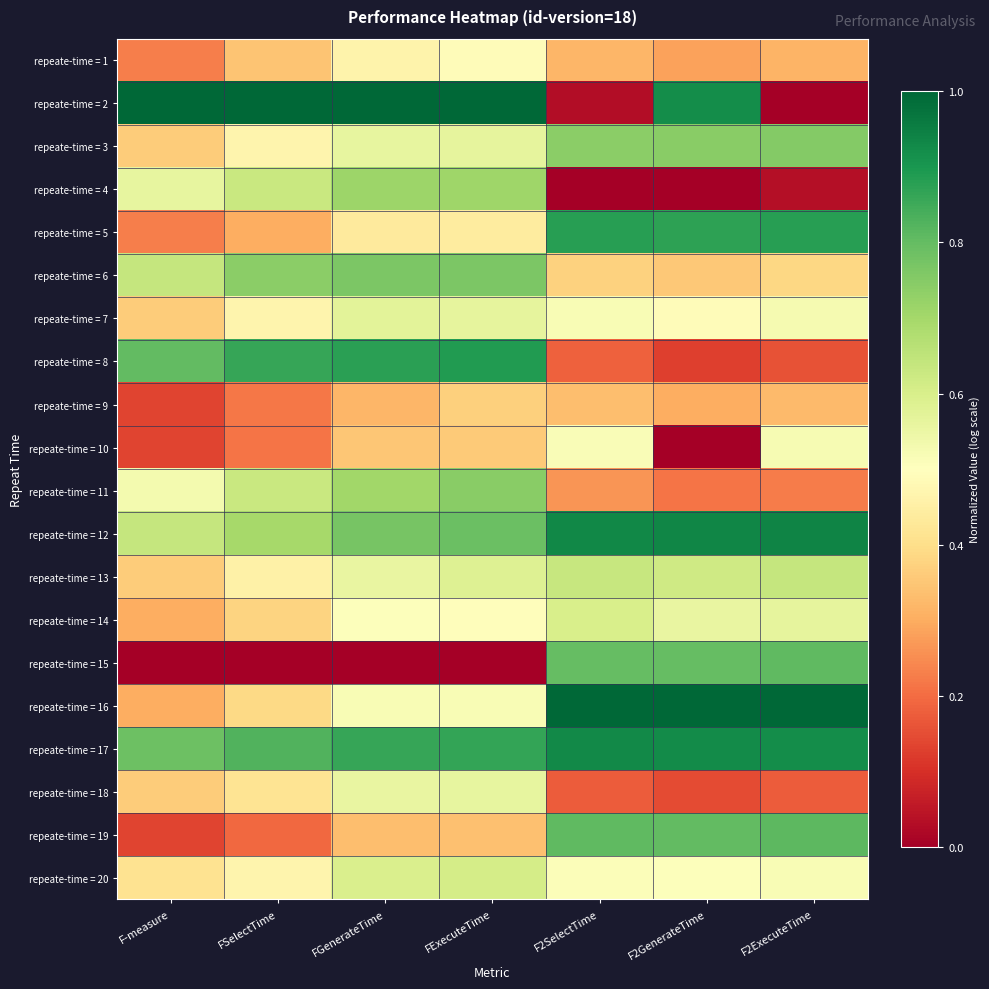

Reading left to right, extract all data points from this chart.

repeate-time = 1: F-measure=0.2	FSelectTime=0.3	FGenerateTime=0.5	FExecuteTime=0.5	F2SelectTime=0.3	F2GenerateTime=0.3	F2ExecuteTime=0.3
repeate-time = 2: F-measure=1.0	FSelectTime=1.0	FGenerateTime=1.0	FExecuteTime=1.0	F2SelectTime=0.0	F2GenerateTime=0.9	F2ExecuteTime=0.0
repeate-time = 3: F-measure=0.4	FSelectTime=0.5	FGenerateTime=0.6	FExecuteTime=0.6	F2SelectTime=0.7	F2GenerateTime=0.7	F2ExecuteTime=0.8
repeate-time = 4: F-measure=0.6	FSelectTime=0.6	FGenerateTime=0.7	FExecuteTime=0.7	F2SelectTime=0.0	F2GenerateTime=0.0	F2ExecuteTime=0.0
repeate-time = 5: F-measure=0.2	FSelectTime=0.3	FGenerateTime=0.4	FExecuteTime=0.4	F2SelectTime=0.9	F2GenerateTime=0.9	F2ExecuteTime=0.9
repeate-time = 6: F-measure=0.6	FSelectTime=0.7	FGenerateTime=0.8	FExecuteTime=0.8	F2SelectTime=0.4	F2GenerateTime=0.4	F2ExecuteTime=0.4
repeate-time = 7: F-measure=0.4	FSelectTime=0.5	FGenerateTime=0.6	FExecuteTime=0.6	F2SelectTime=0.5	F2GenerateTime=0.5	F2ExecuteTime=0.5
repeate-time = 8: F-measure=0.8	FSelectTime=0.9	FGenerateTime=0.9	FExecuteTime=0.9	F2SelectTime=0.2	F2GenerateTime=0.1	F2ExecuteTime=0.2
repeate-time = 9: F-measure=0.1	FSelectTime=0.2	FGenerateTime=0.3	FExecuteTime=0.4	F2SelectTime=0.3	F2GenerateTime=0.3	F2ExecuteTime=0.3
repeate-time = 10: F-measure=0.1	FSelectTime=0.2	FGenerateTime=0.4	FExecuteTime=0.4	F2SelectTime=0.5	F2GenerateTime=0.0	F2ExecuteTime=0.5
repeate-time = 11: F-measure=0.5	FSelectTime=0.6	FGenerateTime=0.7	FExecuteTime=0.7	F2SelectTime=0.3	F2GenerateTime=0.2	F2ExecuteTime=0.2
repeate-time = 12: F-measure=0.6	FSelectTime=0.7	FGenerateTime=0.8	FExecuteTime=0.8	F2SelectTime=0.9	F2GenerateTime=0.9	F2ExecuteTime=0.9
repeate-time = 13: F-measure=0.4	FSelectTime=0.5	FGenerateTime=0.6	FExecuteTime=0.6	F2SelectTime=0.6	F2GenerateTime=0.6	F2ExecuteTime=0.6
repeate-time = 14: F-measure=0.3	FSelectTime=0.4	FGenerateTime=0.5	FExecuteTime=0.5	F2SelectTime=0.6	F2GenerateTime=0.6	F2ExecuteTime=0.6
repeate-time = 15: F-measure=0.0	FSelectTime=0.0	FGenerateTime=0.0	FExecuteTime=0.0	F2SelectTime=0.8	F2GenerateTime=0.8	F2ExecuteTime=0.8
repeate-time = 16: F-measure=0.3	FSelectTime=0.4	FGenerateTime=0.5	FExecuteTime=0.5	F2SelectTime=1.0	F2GenerateTime=1.0	F2ExecuteTime=1.0
repeate-time = 17: F-measure=0.8	FSelectTime=0.8	FGenerateTime=0.9	FExecuteTime=0.9	F2SelectTime=0.9	F2GenerateTime=0.9	F2ExecuteTime=0.9
repeate-time = 18: F-measure=0.4	FSelectTime=0.4	FGenerateTime=0.6	FExecuteTime=0.6	F2SelectTime=0.2	F2GenerateTime=0.1	F2ExecuteTime=0.2
repeate-time = 19: F-measure=0.1	FSelectTime=0.2	FGenerateTime=0.3	FExecuteTime=0.3	F2SelectTime=0.8	F2GenerateTime=0.8	F2ExecuteTime=0.8
repeate-time = 20: F-measure=0.4	FSelectTime=0.5	FGenerateTime=0.6	FExecuteTime=0.6	F2SelectTime=0.5	F2GenerateTime=0.5	F2ExecuteTime=0.5